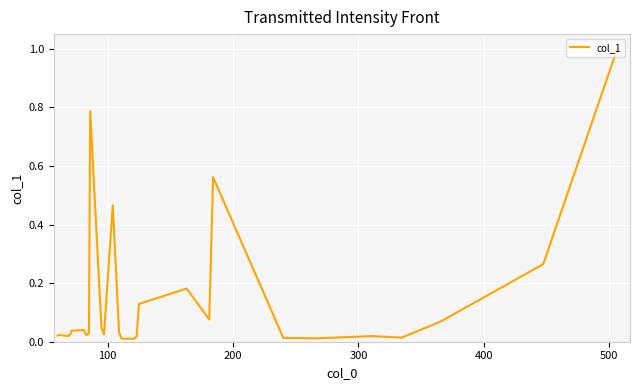

What is the greatest value displayed?

1.0